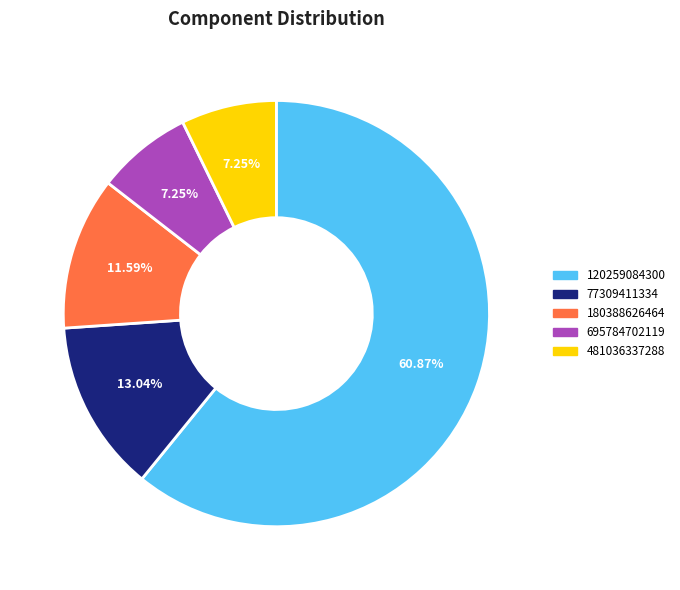

Approximately how many times larger is the value at 481036337288 compared to 695784702119?

1.0